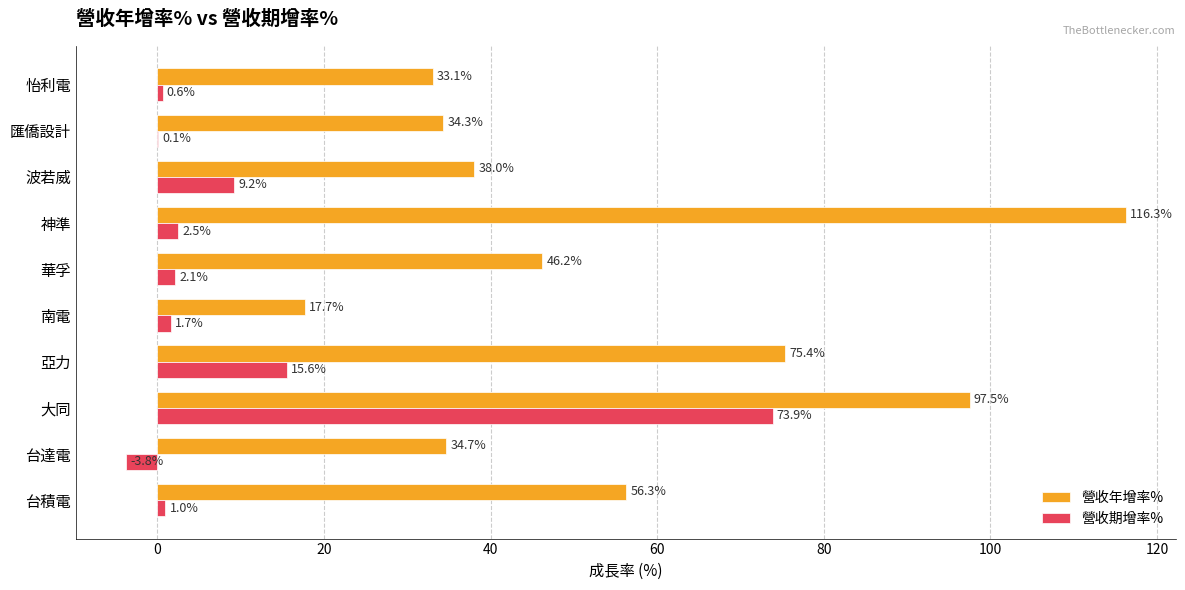

What is the maximum value shown in the chart?

116.3